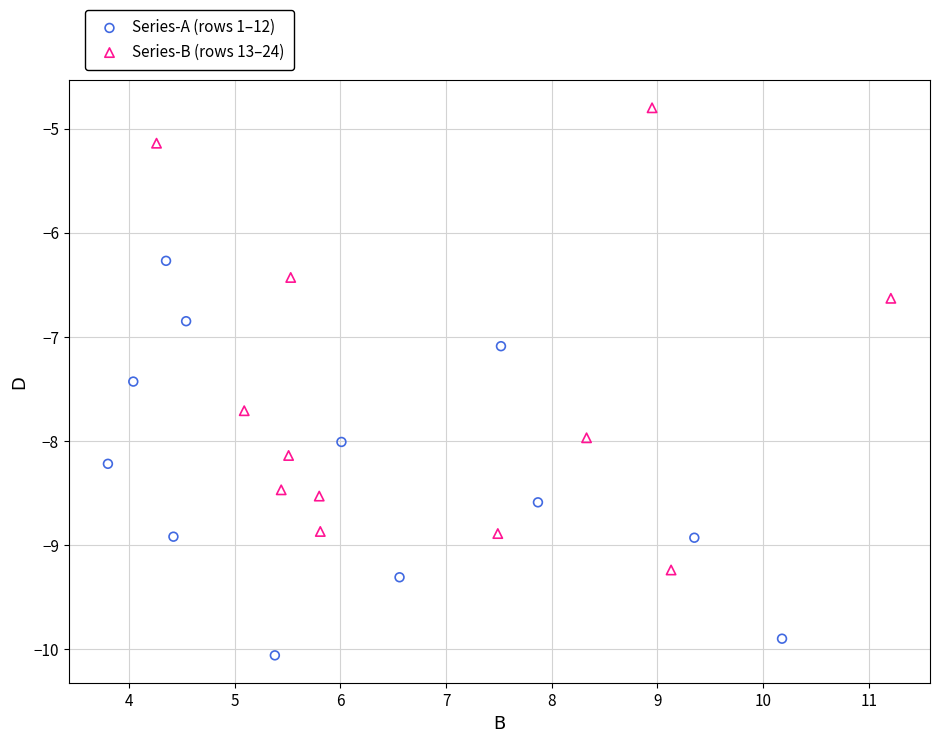

Which series has the widest spread of Y values?

Series-B (rows 13–24)